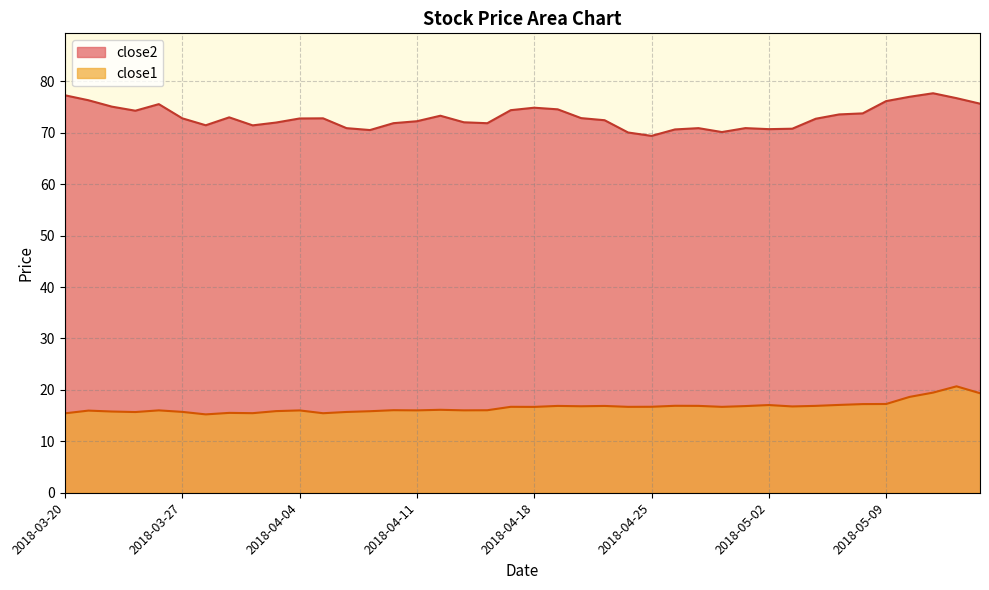

What is the difference between the highest and lowest values at 2018-04-09?

54.7